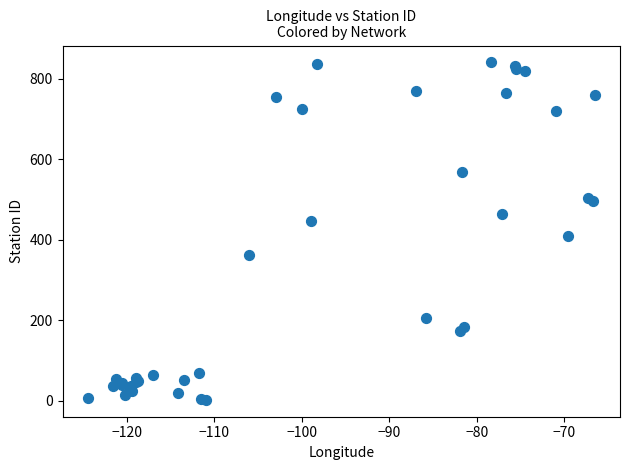

What Y value in the scatter plot is closest to 421?

410